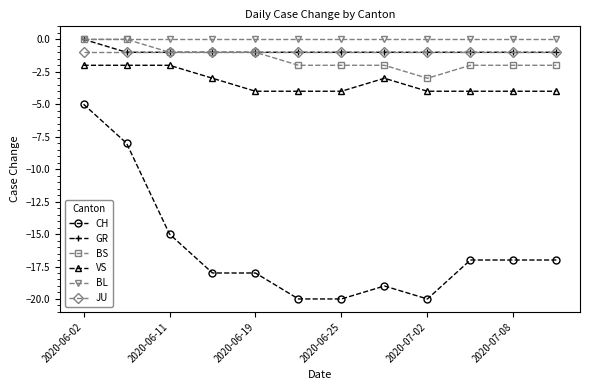

Which series has the largest total across all categories?

BL